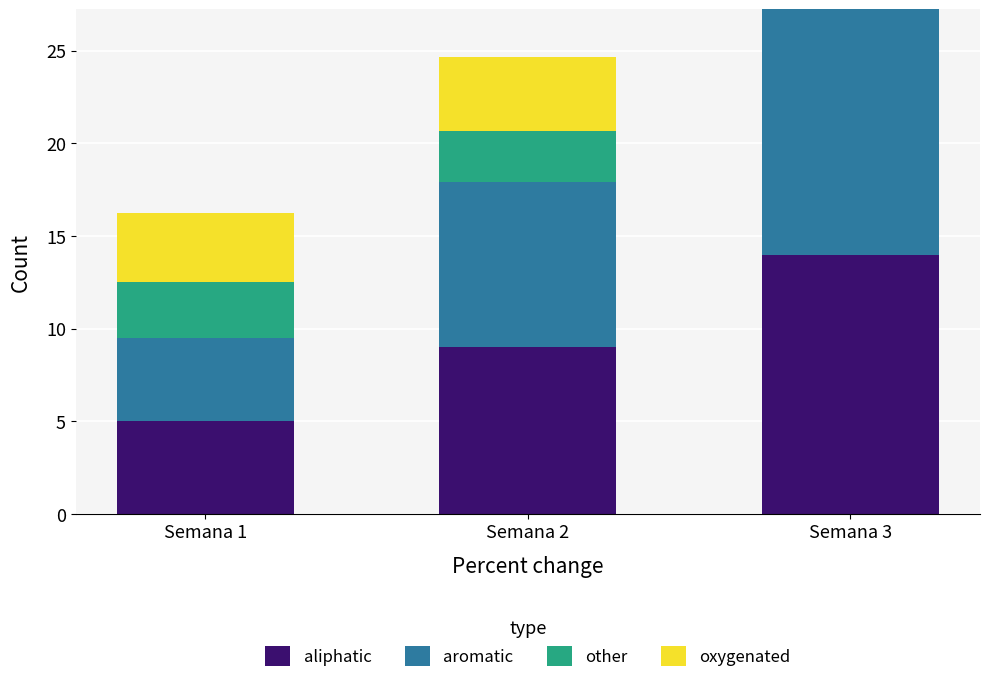

True or false: aliphatic has a value of 2.0 at Semana 1.

False